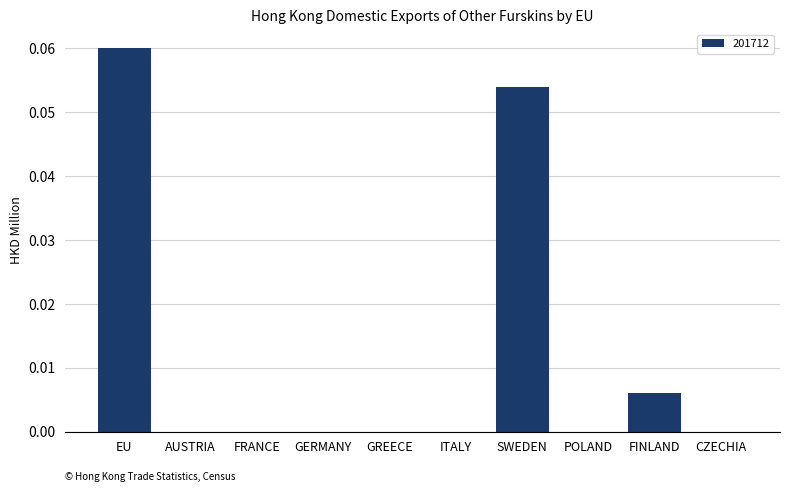

Are the bars grouped side by side (vs. stacked)?

No